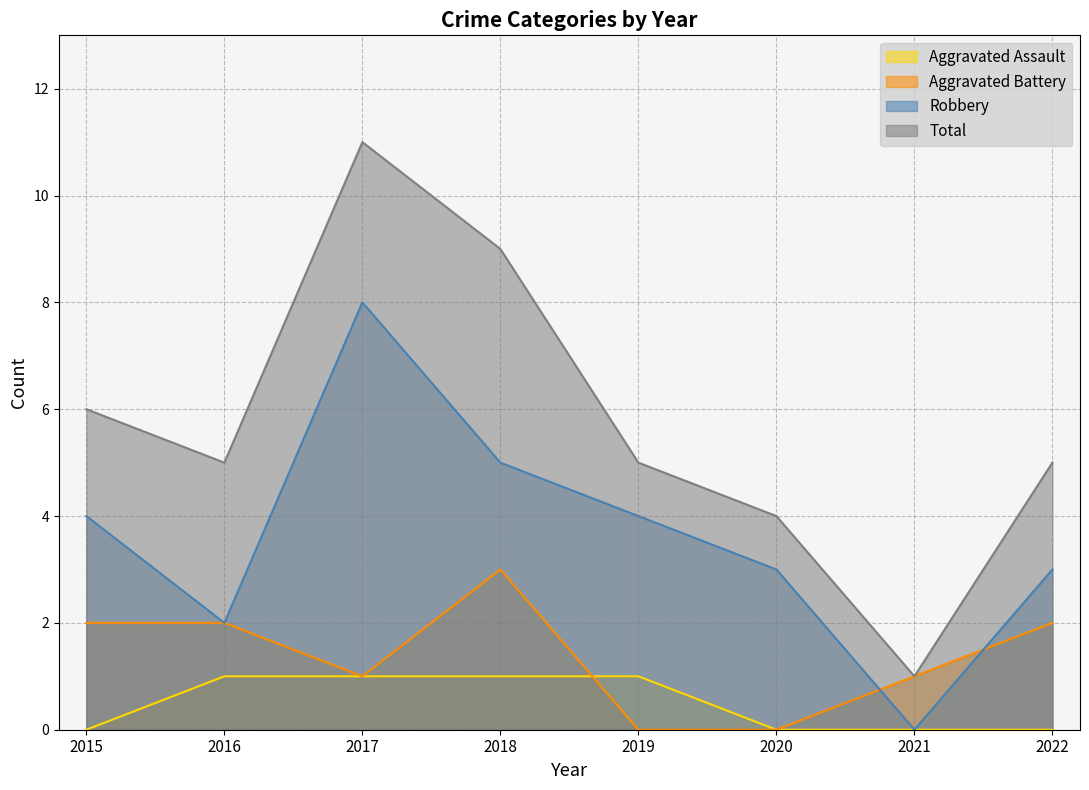

List the series in order of their peak value, highest first.

Total, Robbery, Aggravated Battery, Aggravated Assault